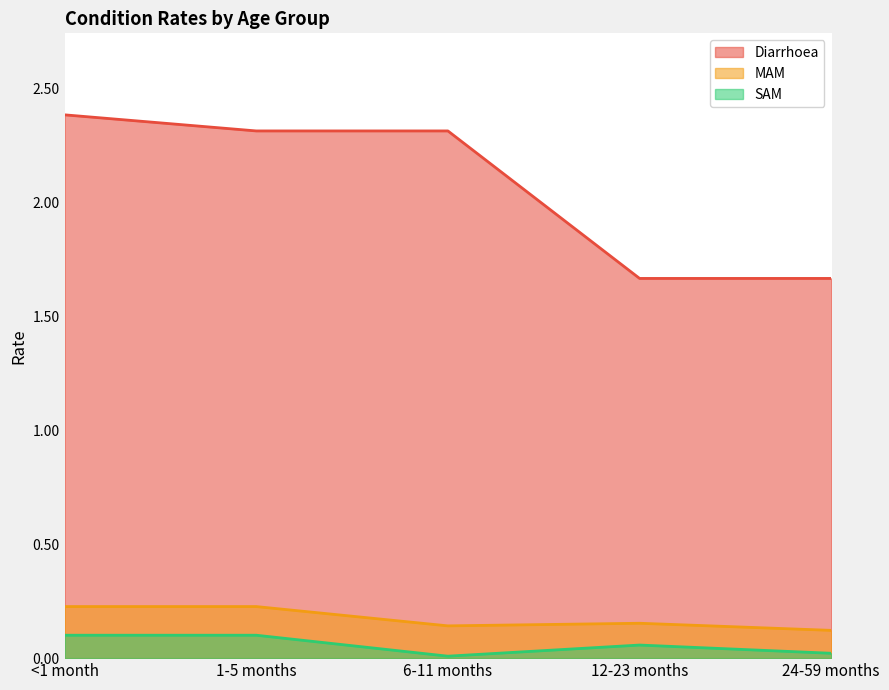

Reading left to right, transcribe all the data shown in this chart.

Diarrhoea: <1 month=2.4	1-5 months=2.3	6-11 months=2.3	12-23 months=1.7	24-59 months=1.7
MAM: <1 month=0.2	1-5 months=0.2	6-11 months=0.1	12-23 months=0.2	24-59 months=0.1
SAM: <1 month=0.1	1-5 months=0.1	6-11 months=0.0	12-23 months=0.1	24-59 months=0.0